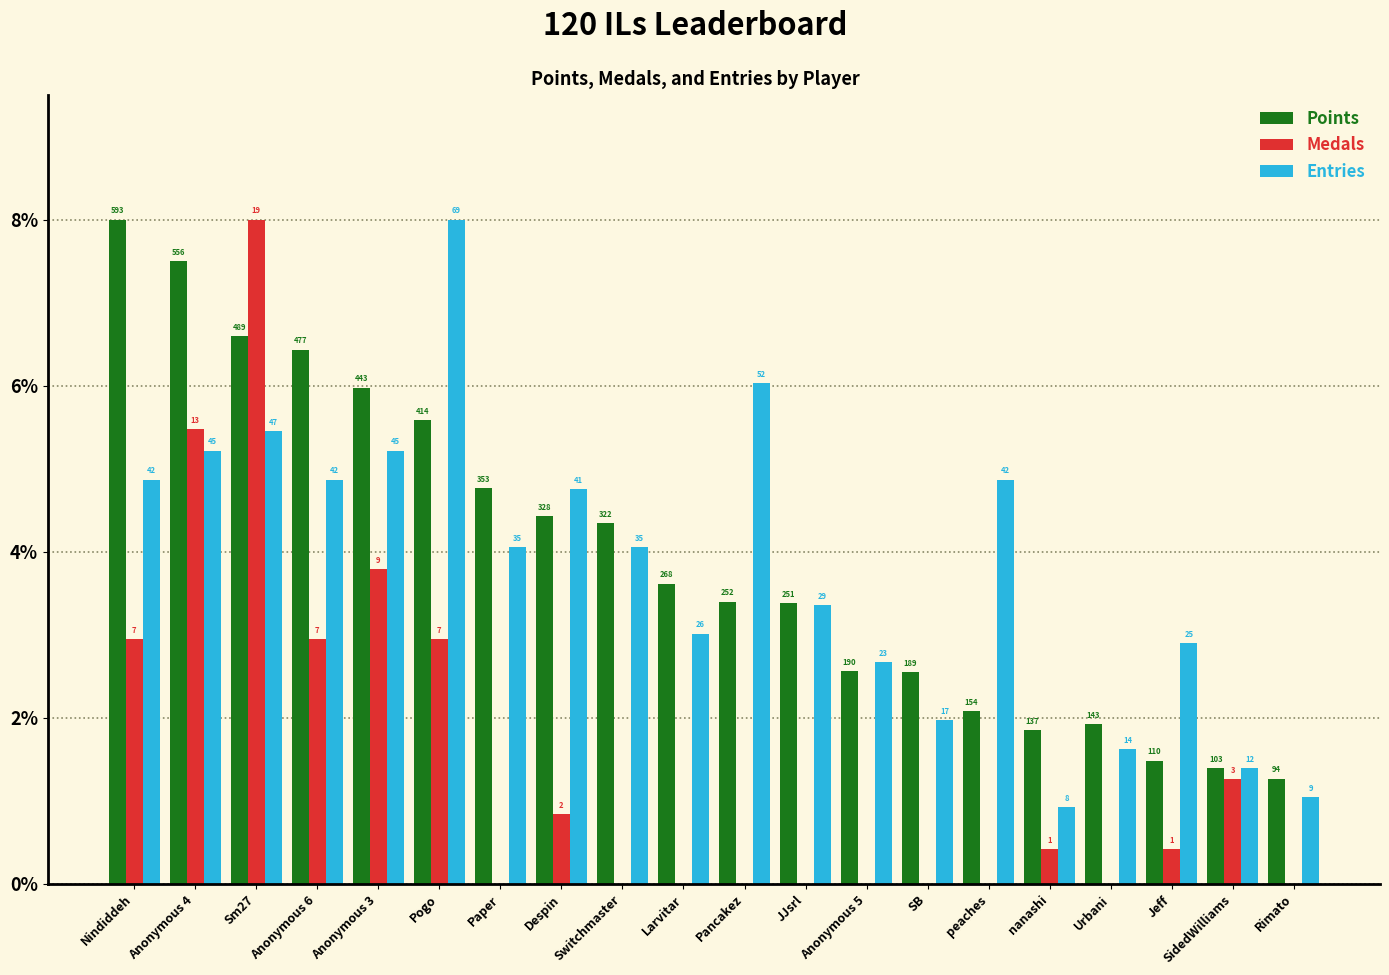

What are all the series names shown in the legend?

Points, Medals, Entries